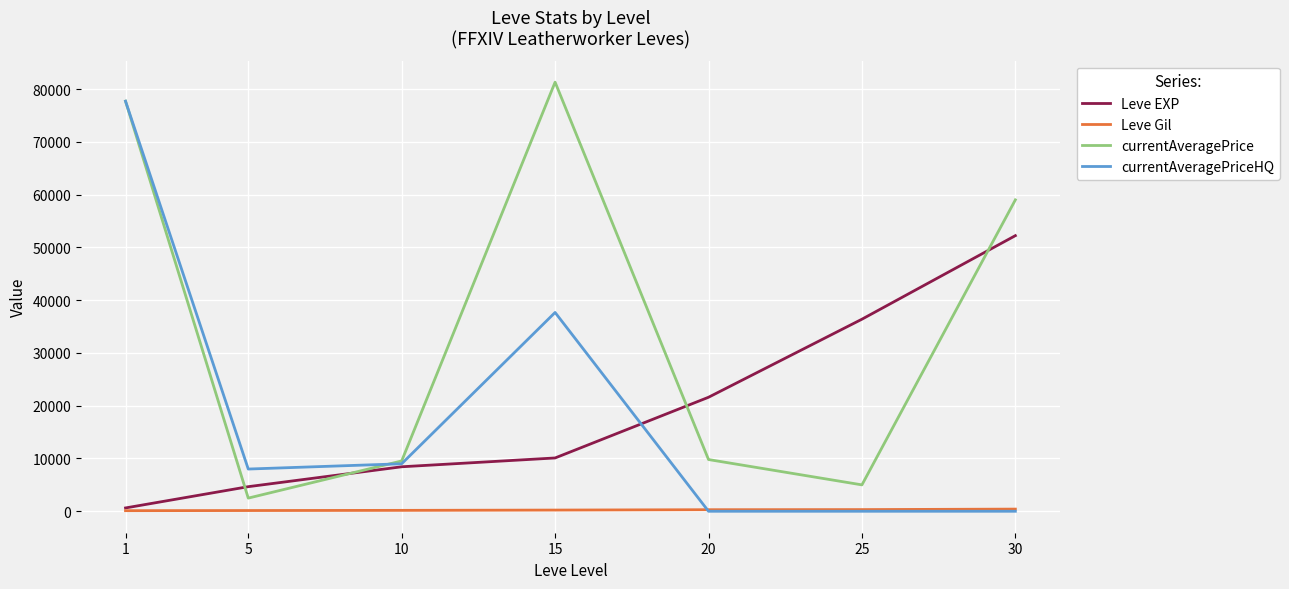

Is the value of Leve Gil at 1 greater than the value of Leve EXP at 30?

No